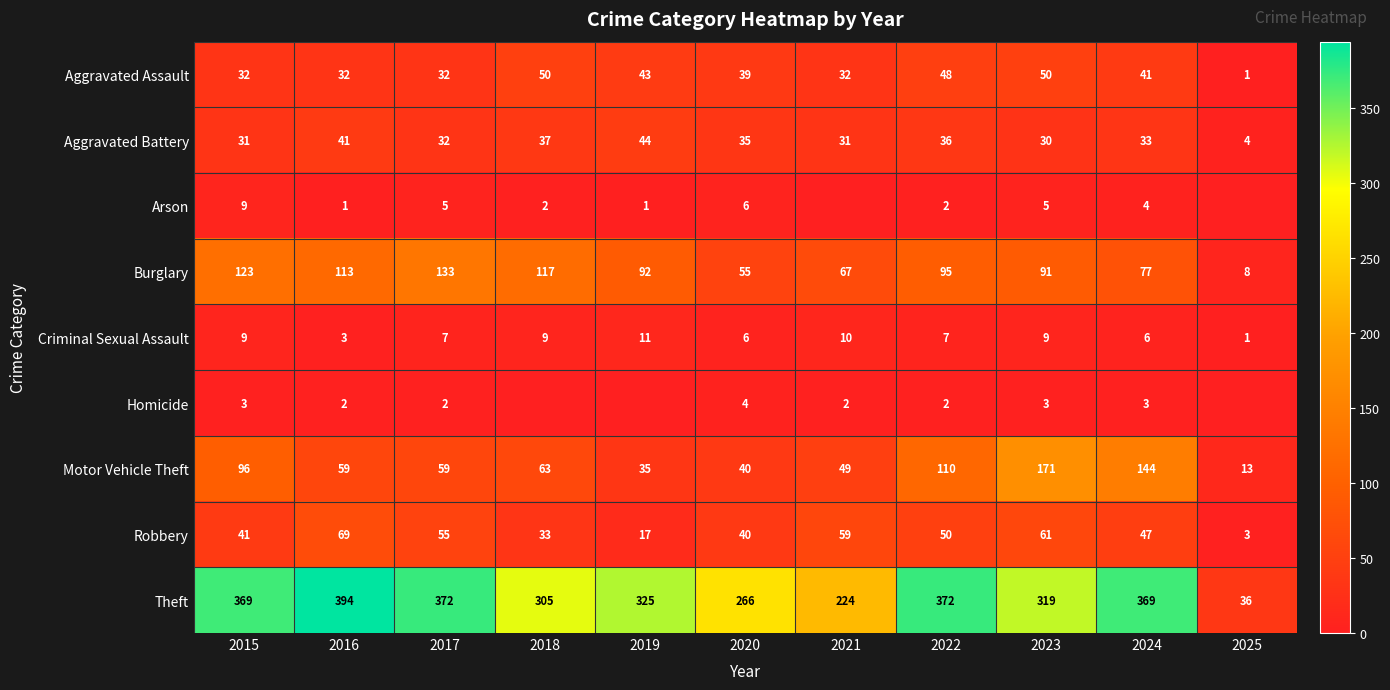

What is the maximum value for Robbery?

69